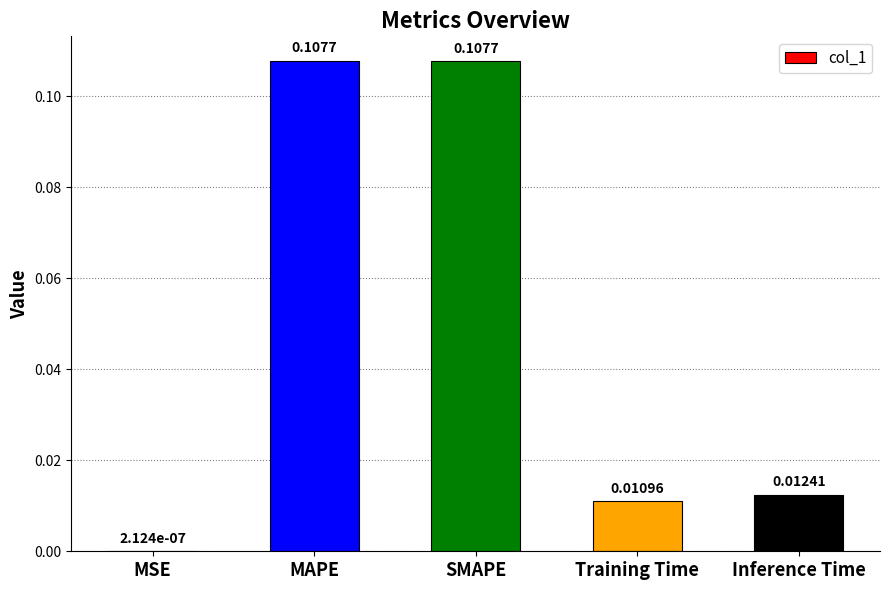

Between SMAPE and Training Time, which is larger?

SMAPE